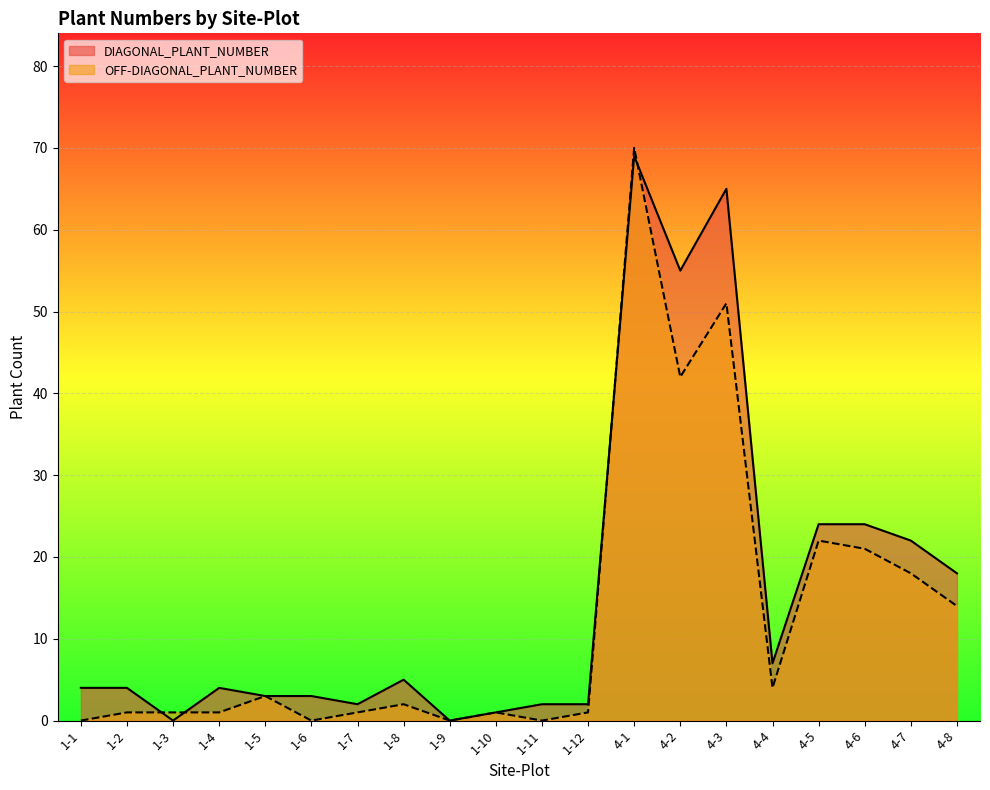

At which label does DIAGONAL_PLANT_NUMBER first exceed 4?

1-8